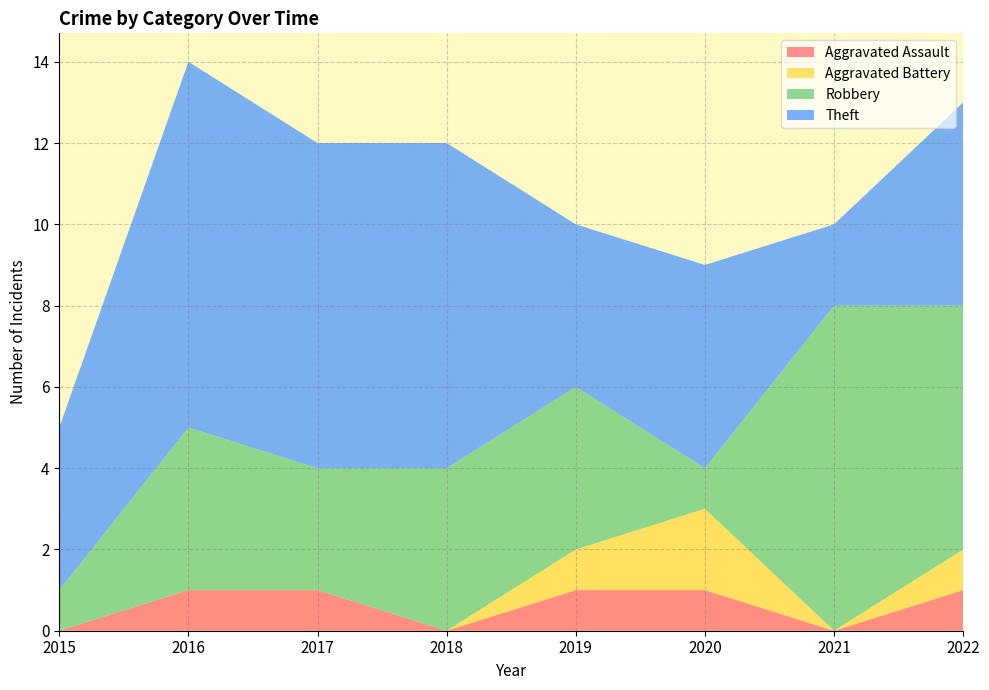

Reading right to left, what are all the values shown in this chart?

Aggravated Assault: 2022=1	2021=0	2020=1	2019=1	2018=0	2017=1	2016=1	2015=0
Aggravated Battery: 2022=1	2021=0	2020=2	2019=1	2018=0	2017=0	2016=0	2015=0
Robbery: 2022=6	2021=8	2020=1	2019=4	2018=4	2017=3	2016=4	2015=1
Theft: 2022=5	2021=2	2020=5	2019=4	2018=8	2017=8	2016=9	2015=4